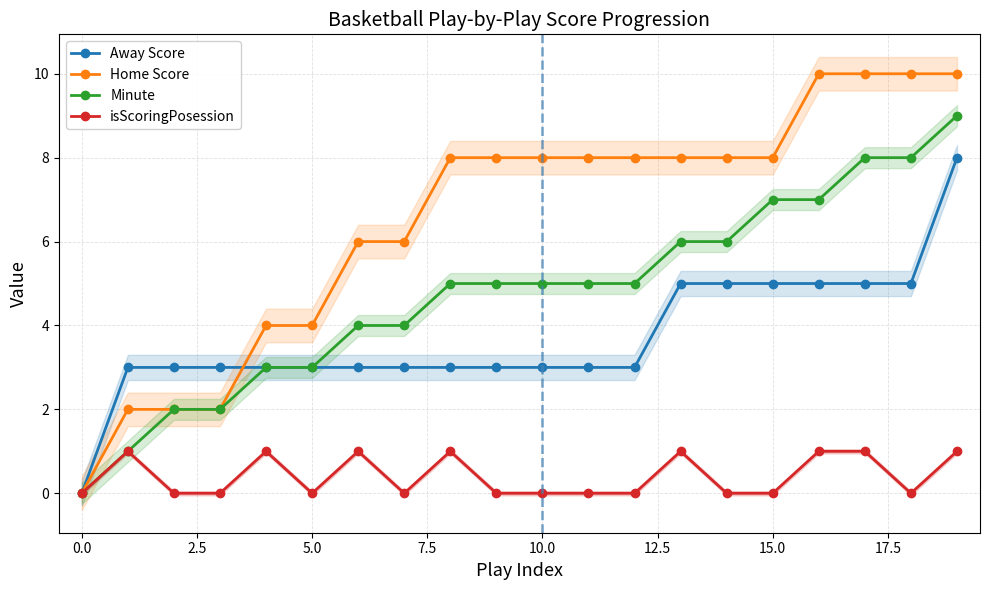

Which series ends up on top after the final intersection of Away Score and Home Score?

Home Score